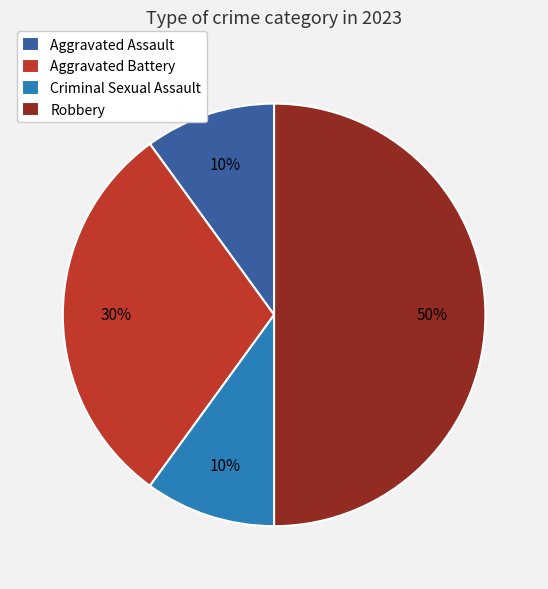

What is the largest slice in the pie chart?

Robbery